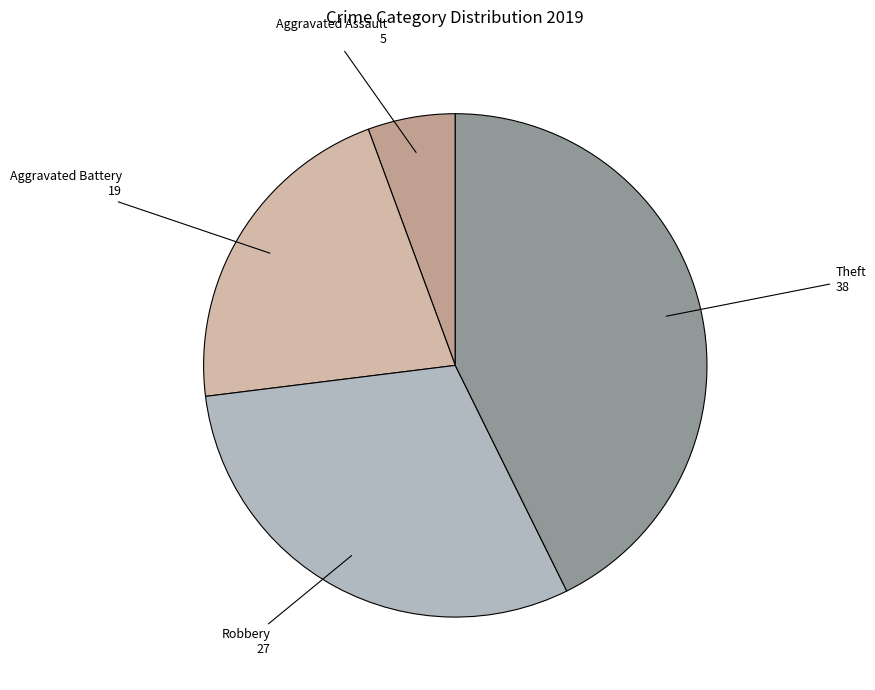

True or false: Aggravated Battery accounts for 30% of the total.

False